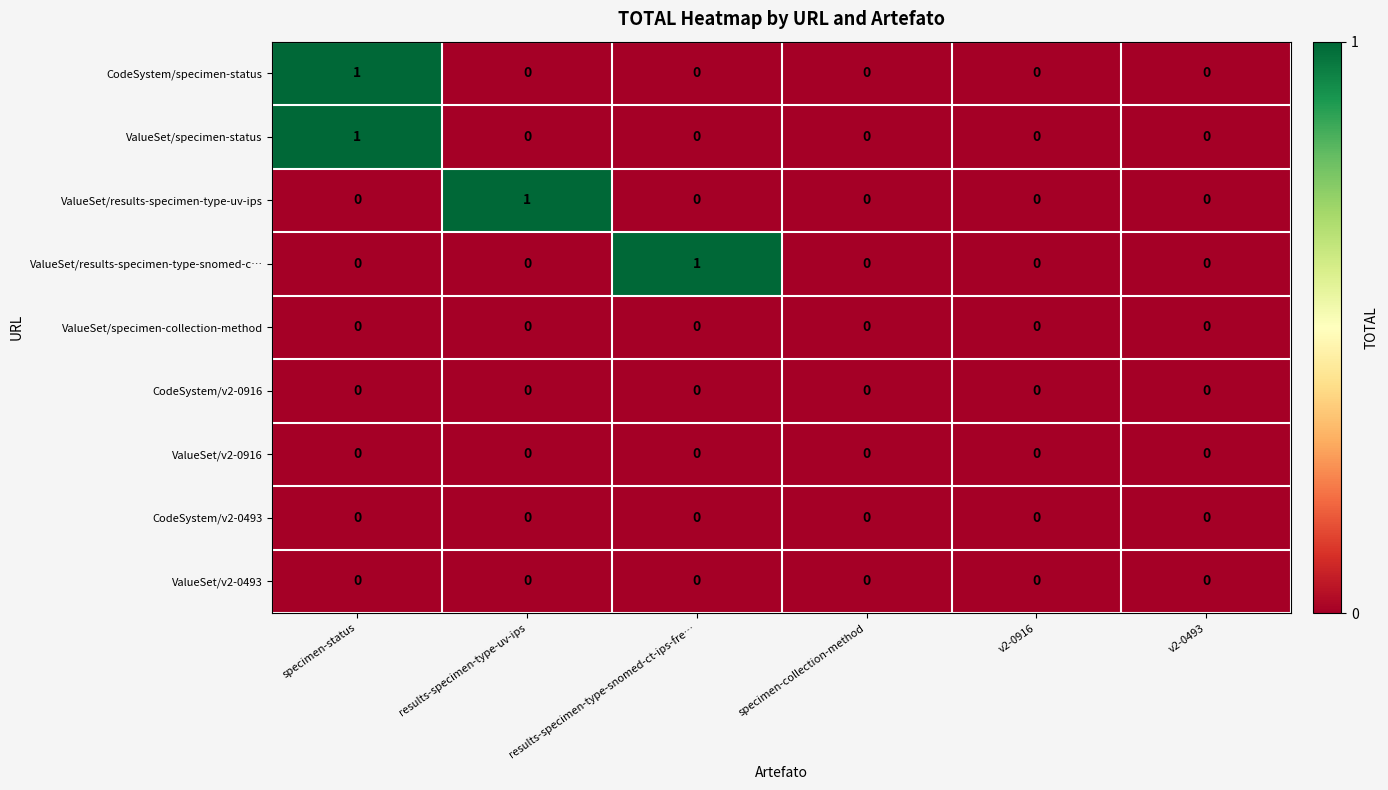

At which category is the sum across all series the highest?

specimen-status